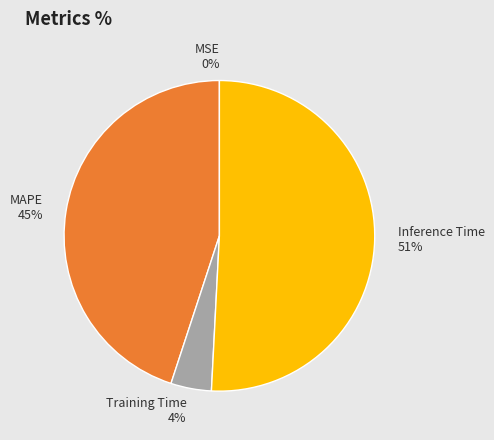

To the nearest percent, what is the difference between the largest and smallest slice percentages?

51%